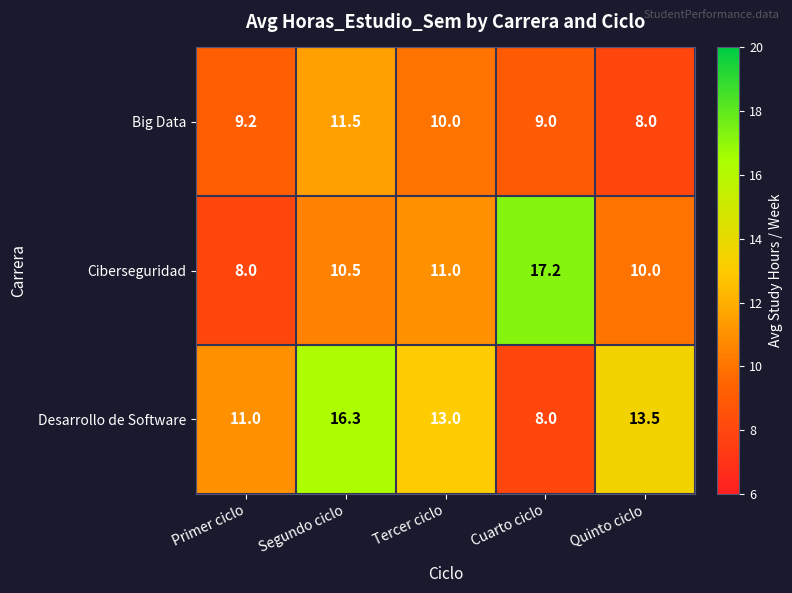

What is the greatest value displayed?

17.2